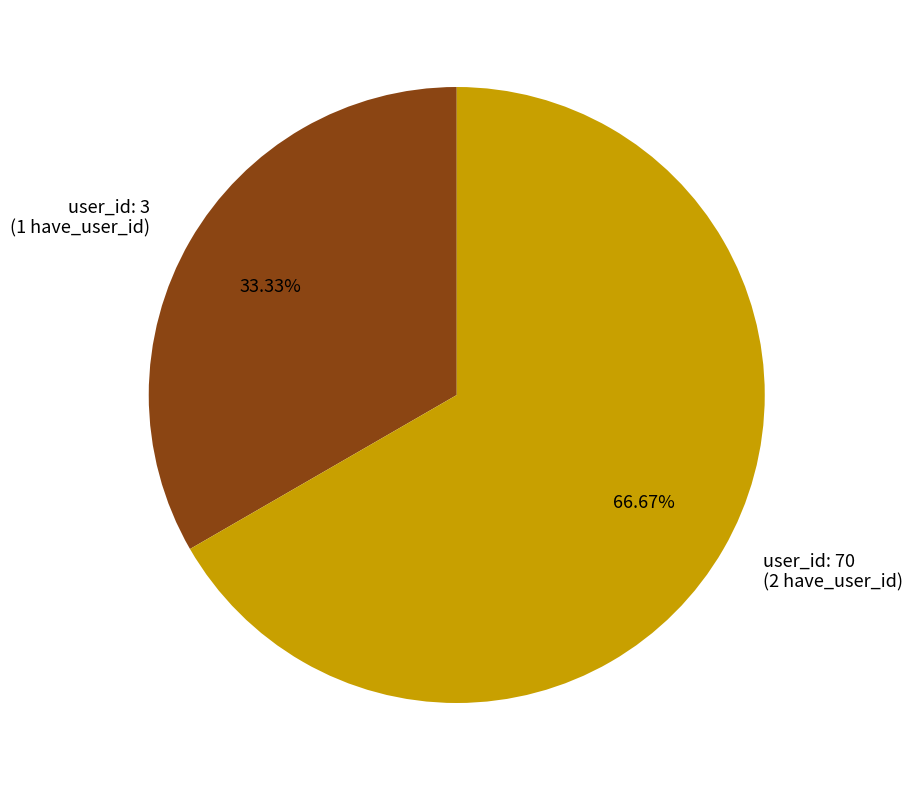

What is the majority slice?

user_id: 70 (2 have_user_id)